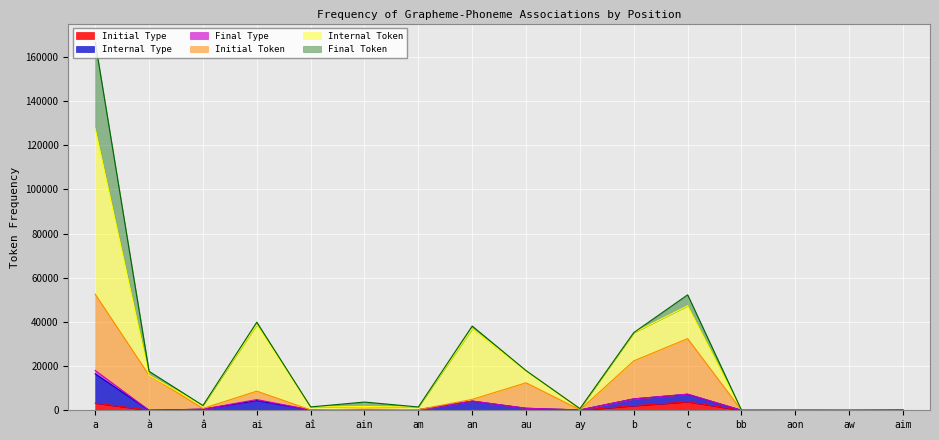

At which category is the sum across all series the highest?

a